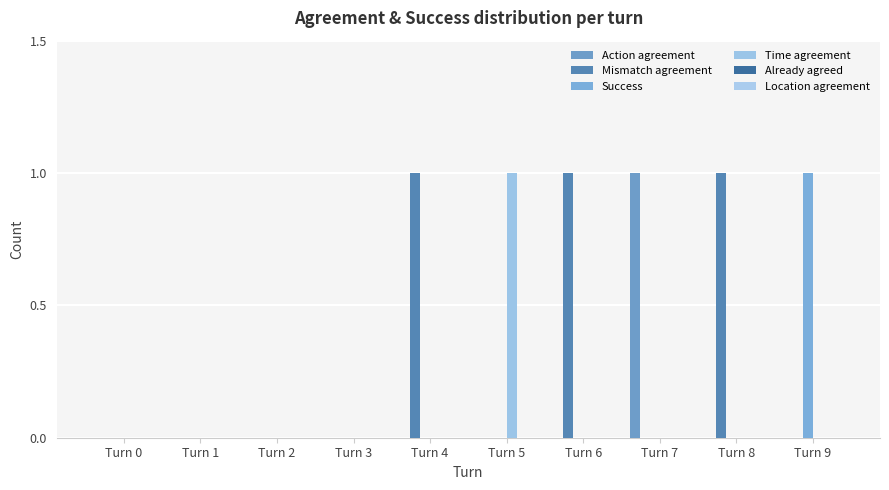

The value of Action agreement at Turn 1 is 0. True or false?

True